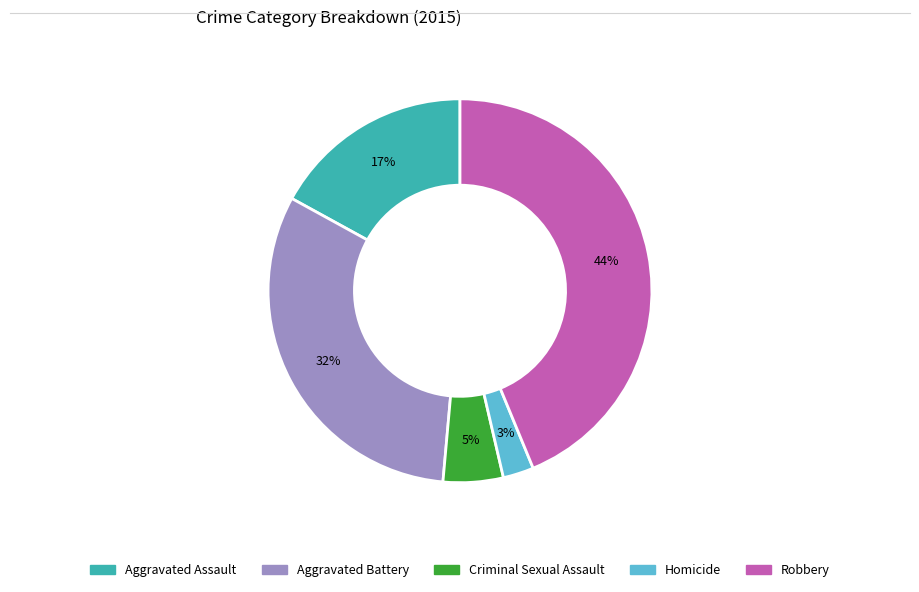

To the nearest percent, what portion does Homicide represent?

3%